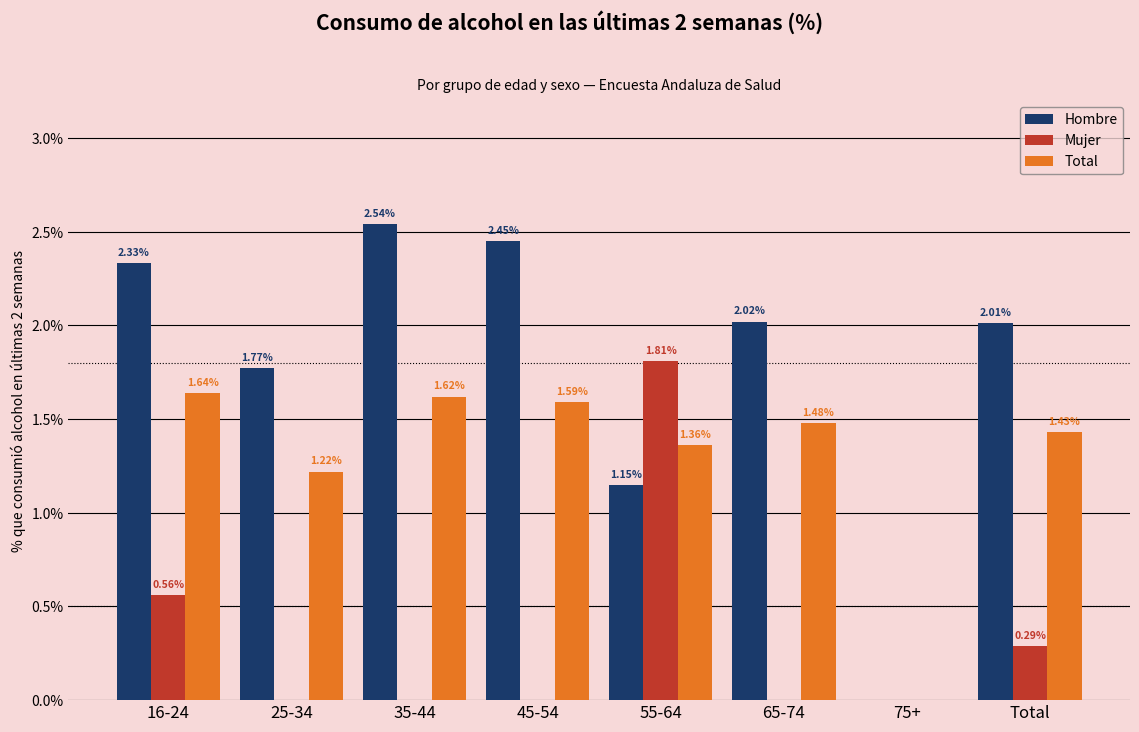

How many groups of bars are there?

8